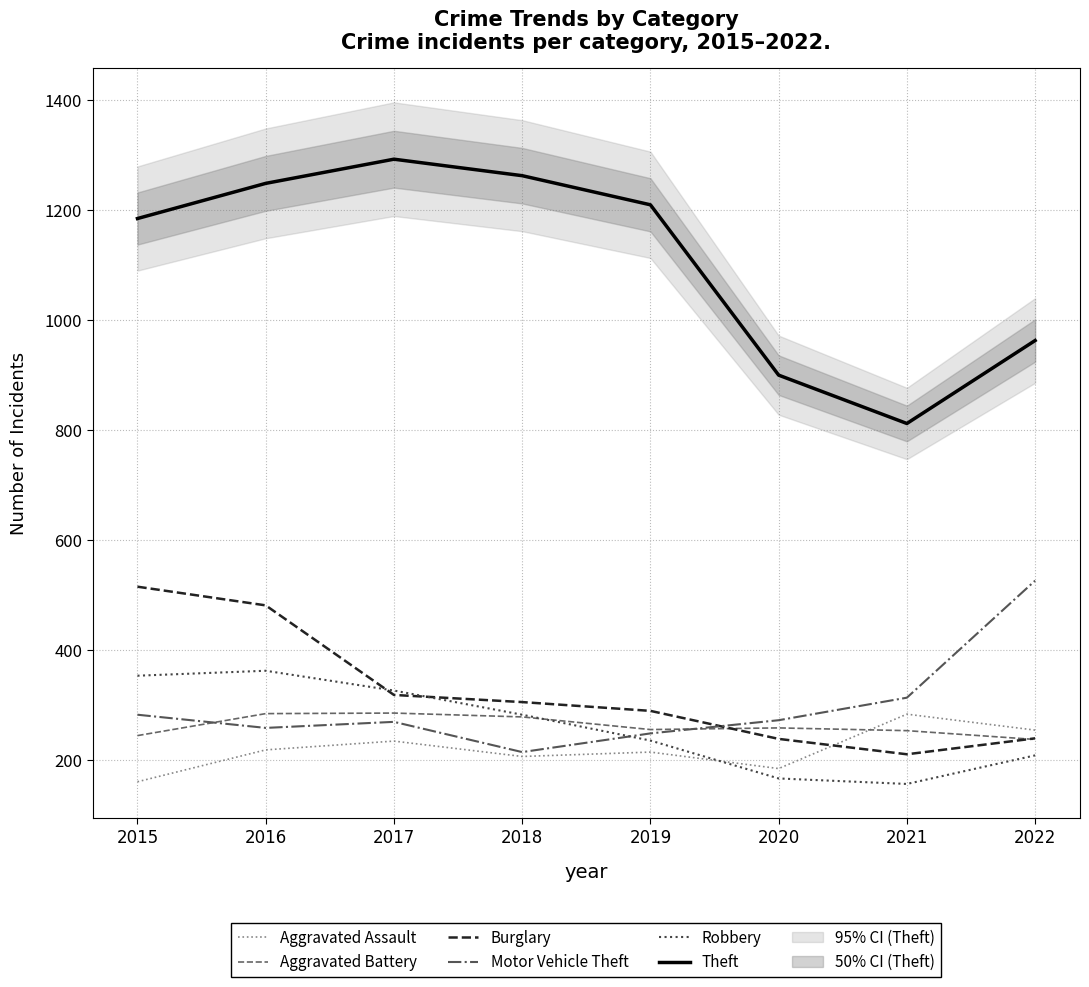

Which series ends up on top after the final intersection of Motor Vehicle Theft and Robbery?

Motor Vehicle Theft